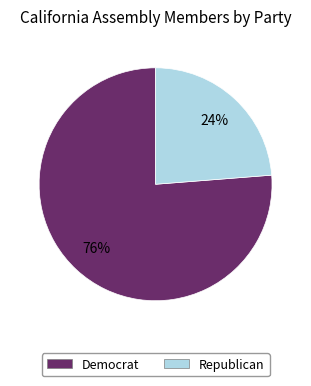

True or false: Republican accounts for 16% of the total.

False